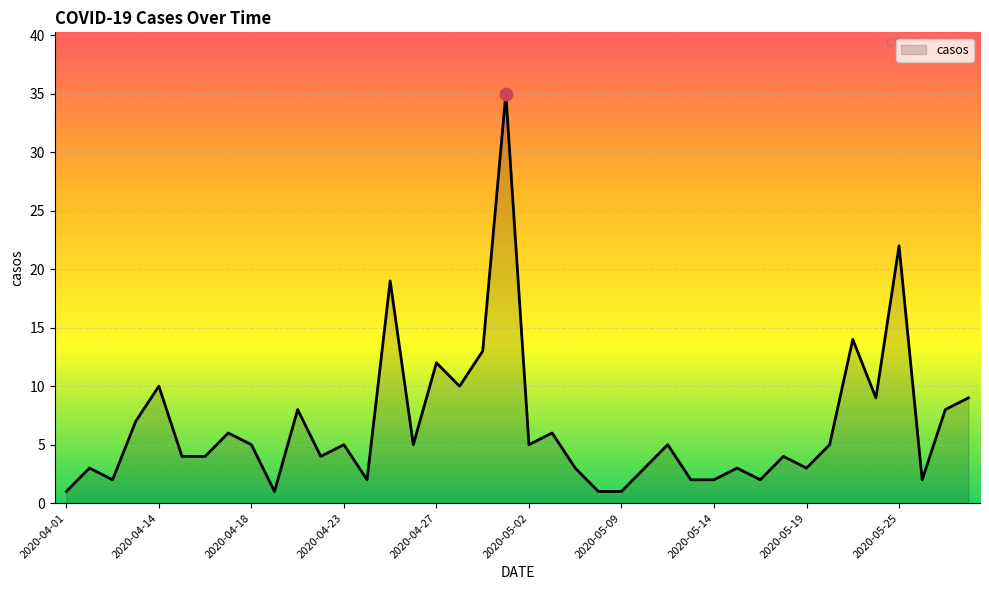

What is the maximum value shown in the chart?

35